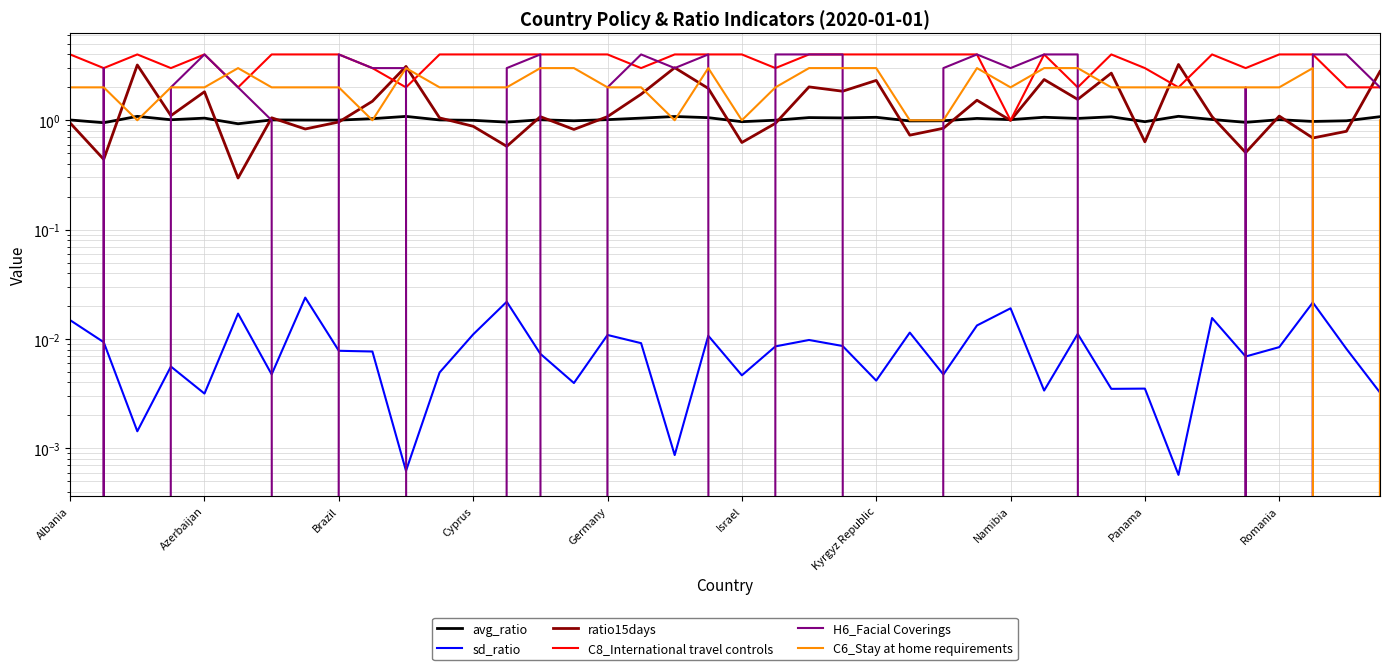

Reading left to right, transcribe all the data shown in this chart.

avg_ratio: 1.0	0.9	1.1	1.0	1.0	0.9	1.0	1.0	1.0	1.0	1.1	1.0	1.0	1.0	1.0	1.0	1.0	1.0	1.1	1.1	1.0	1.0	1.1	1.1	1.1	1.0	1.0	1.0	1.0	1.1	1.0	1.1	1.0	1.1	1.0	1.0	1.0	1.0	1.0	1.1
sd_ratio: 0.0	0.0	0.0	0.0	0.0	0.0	0.0	0.0	0.0	0.0	0.0	0.0	0.0	0.0	0.0	0.0	0.0	0.0	0.0	0.0	0.0	0.0	0.0	0.0	0.0	0.0	0.0	0.0	0.0	0.0	0.0	0.0	0.0	0.0	0.0	0.0	0.0	0.0	0.0	0.0
ratio15days: 0.9	0.4	3.2	1.1	1.8	0.3	1.1	0.8	1.0	1.5	3.1	1.1	0.9	0.6	1.1	0.8	1.1	1.7	3.0	2.0	0.6	0.9	2.0	1.8	2.3	0.7	0.8	1.5	1.0	2.4	1.6	2.7	0.6	3.2	1.1	0.5	1.1	0.7	0.8	2.8
C8_International travel controls: 4.0	3.0	4.0	3.0	4.0	2.0	4.0	4.0	4.0	3.0	2.0	4.0	4.0	4.0	4.0	4.0	4.0	3.0	4.0	4.0	4.0	3.0	4.0	4.0	4.0	4.0	4.0	4.0	1.0	4.0	2.0	4.0	3.0	2.0	4.0	3.0	4.0	4.0	2.0	2.0
H6_Facial Coverings: 0.0	3.0	0.0	2.0	4.0	2.0	1.0	0.0	4.0	3.0	3.0	0.0	0.0	3.0	4.0	0.0	2.0	4.0	3.0	4.0	0.0	4.0	4.0	4.0	0.0	0.0	3.0	4.0	3.0	4.0	4.0	0.0	0.0	0.0	0.0	2.0	0.0	4.0	4.0	2.0
C6_Stay at home requirements: 2.0	2.0	1.0	2.0	2.0	3.0	2.0	2.0	2.0	1.0	3.0	2.0	2.0	2.0	3.0	3.0	2.0	2.0	1.0	3.0	1.0	2.0	3.0	3.0	3.0	1.0	1.0	3.0	2.0	3.0	3.0	2.0	2.0	2.0	2.0	2.0	2.0	3.0	0.0	1.0